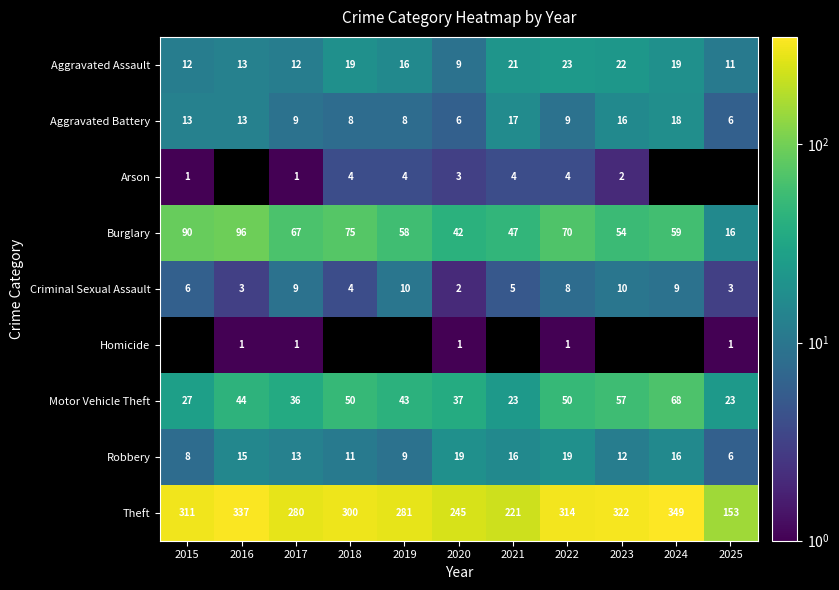

How many values in the Robbery series exceed 13?

5